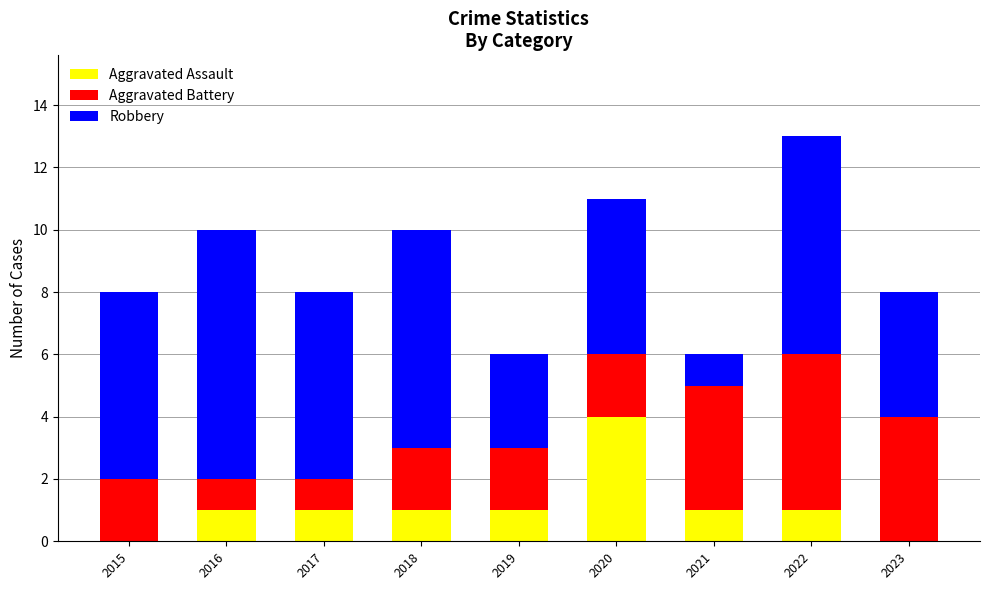

What is the maximum value for Aggravated Assault?

4